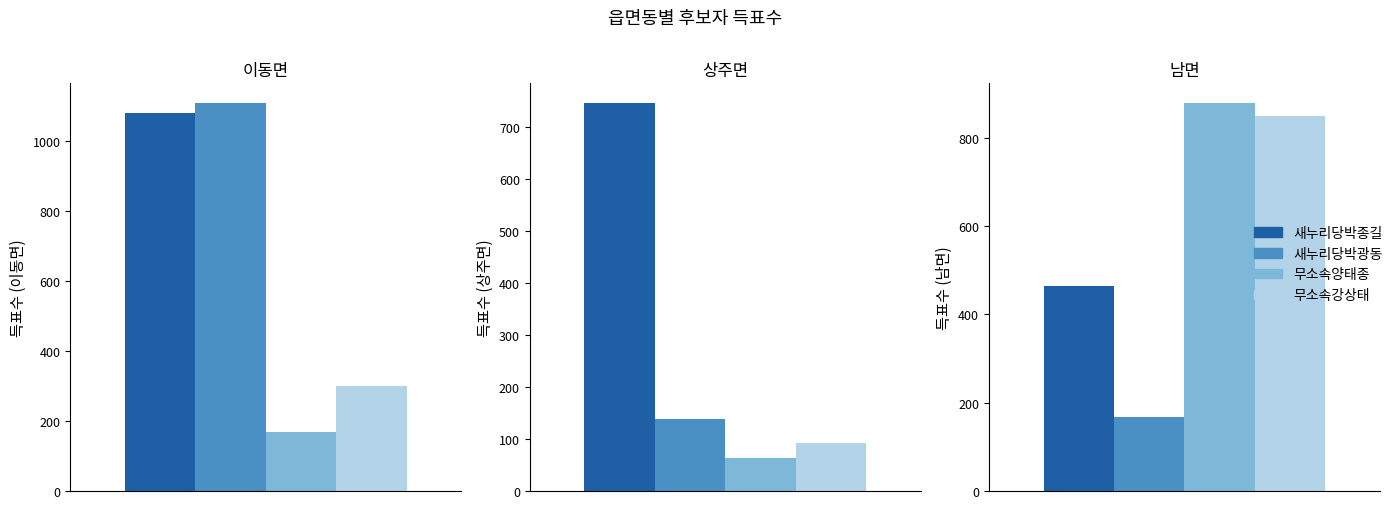

What is the sum of all 무소속양태종 values?

1112